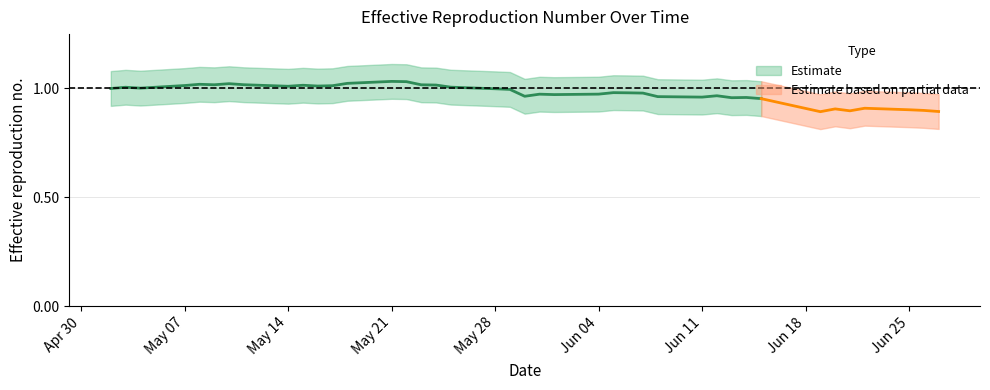

At which category does the chart reach its peak across all series?

2018-05-21